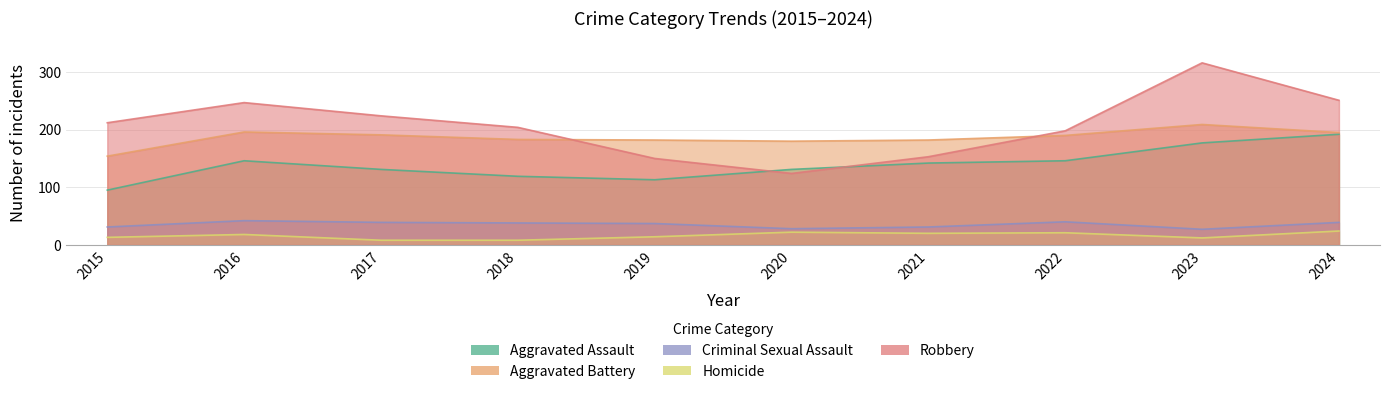

Where is Aggravated Assault nearest to the value 143?

2021